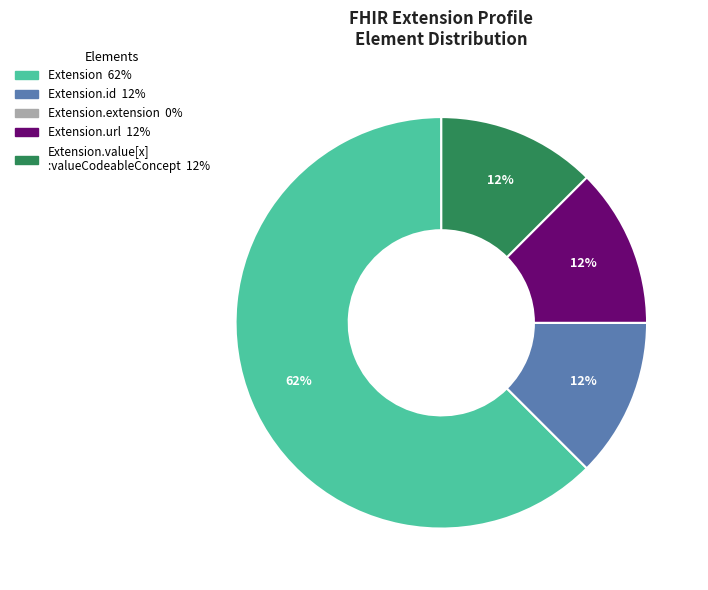

Is there any slice that represents more than half of the pie?

Yes